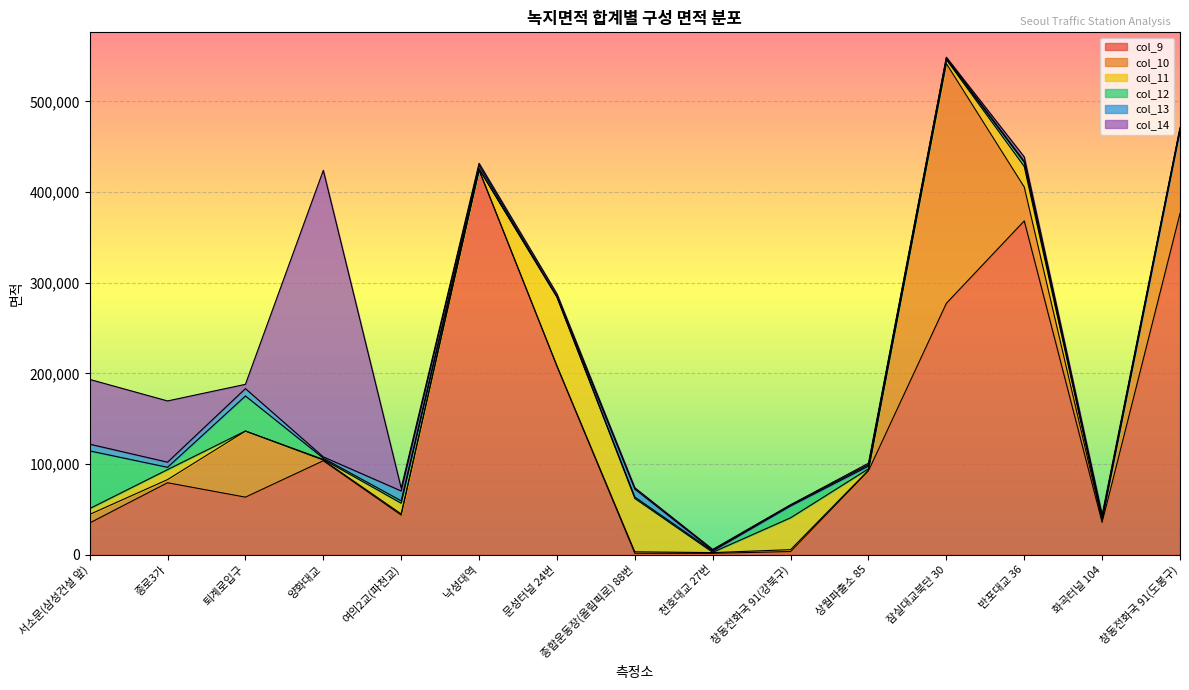

Rank the series by their maximum value, from lowest to highest.

col_13, col_12, col_11, col_10, col_14, col_9